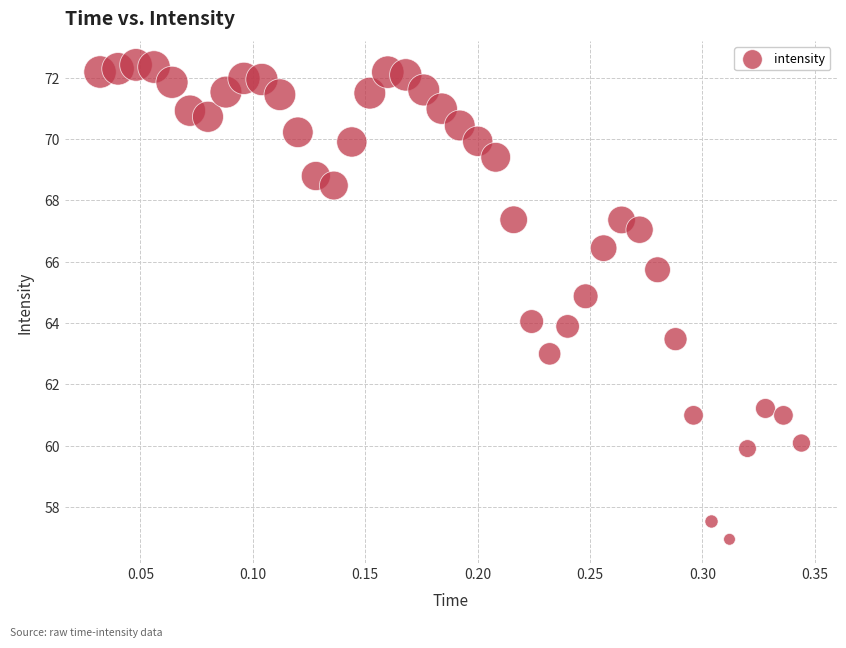

What is the range of X values (max minus min)?

0.3